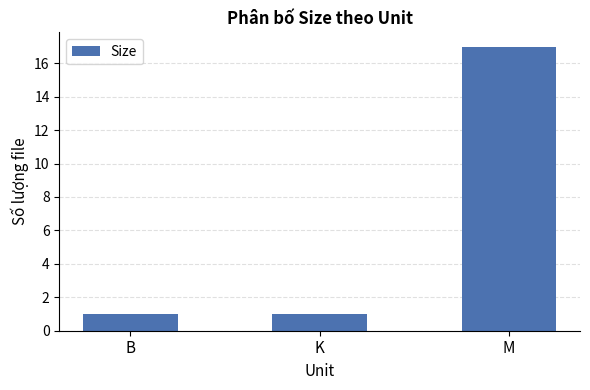

What is the label of the 3rd bar from the left?

M